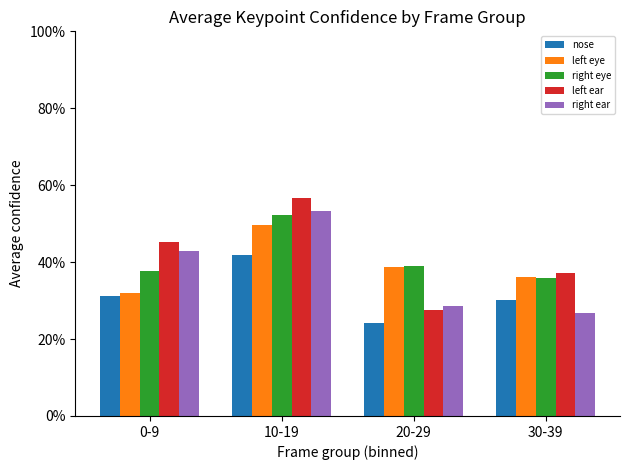

List the series in order of their peak value, lowest first.

nose, left eye, right eye, right ear, left ear